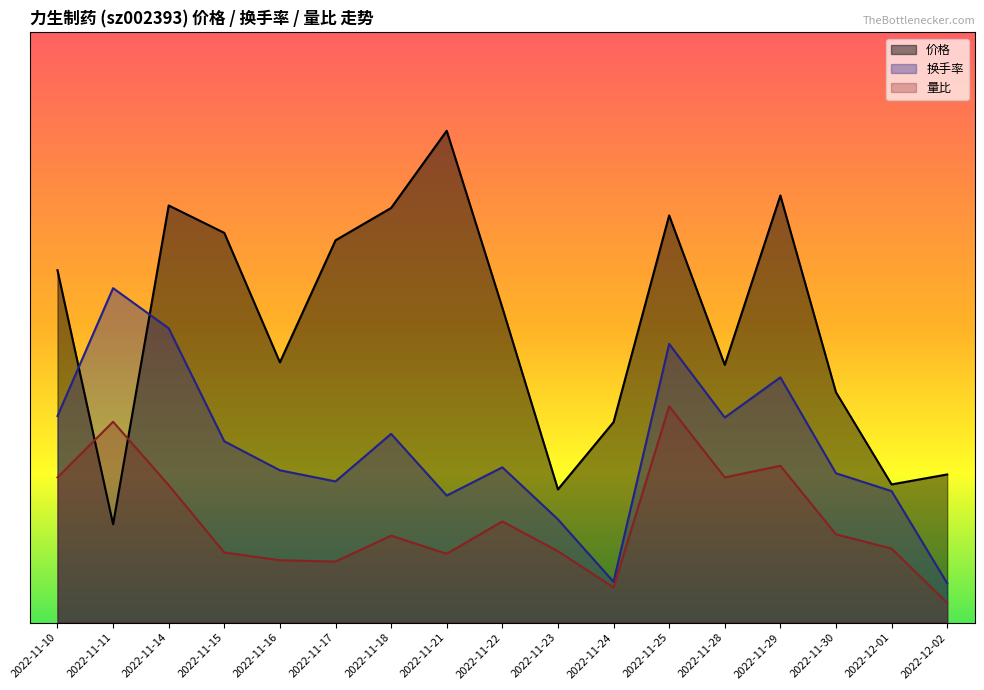

How many data points in 价格 are less than 16?

8